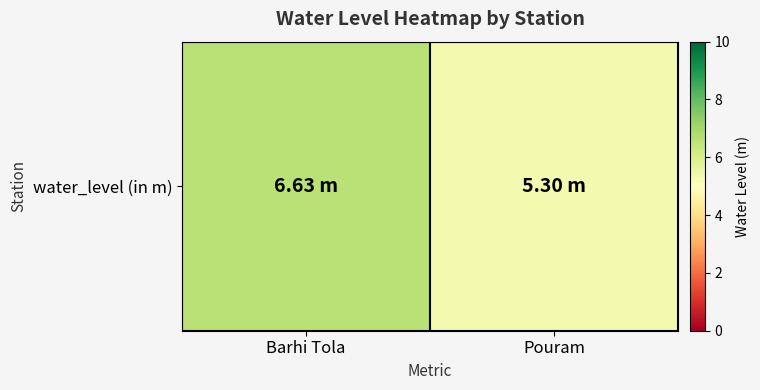

What is the difference between the values at Barhi Tola and Pouram?

1.3